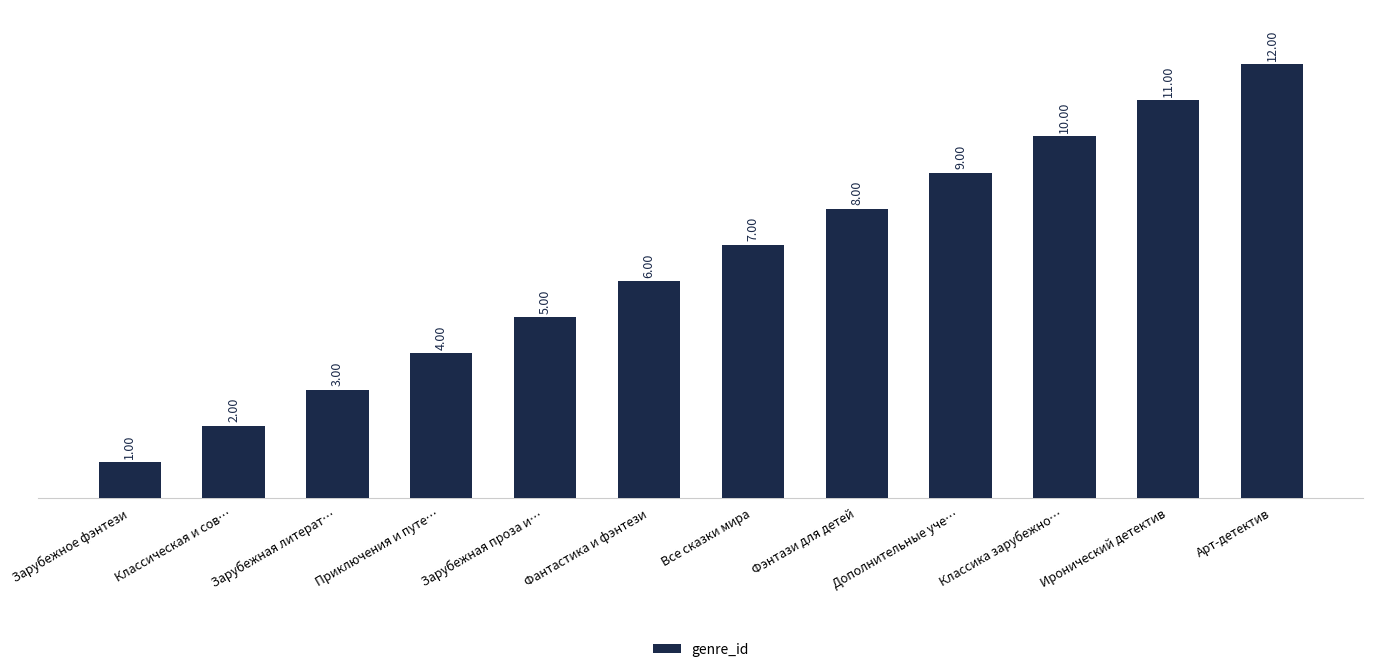

How many bars are there in total?

12